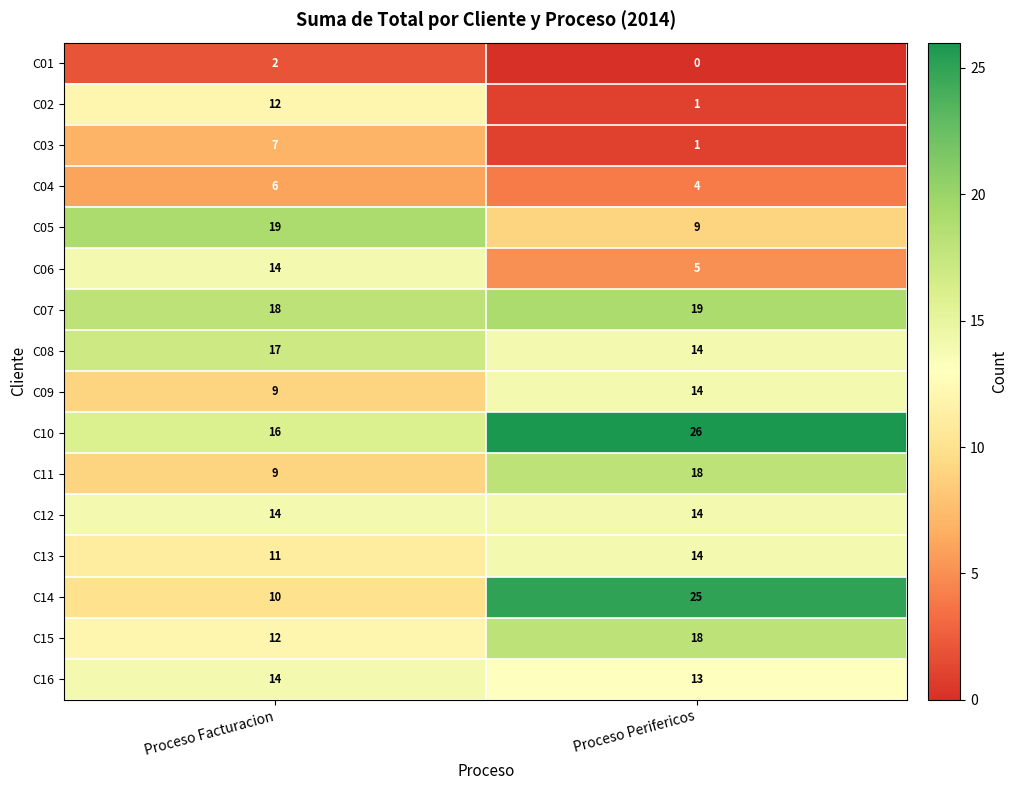

What is the total value across all series at Proceso Perifericos?

195